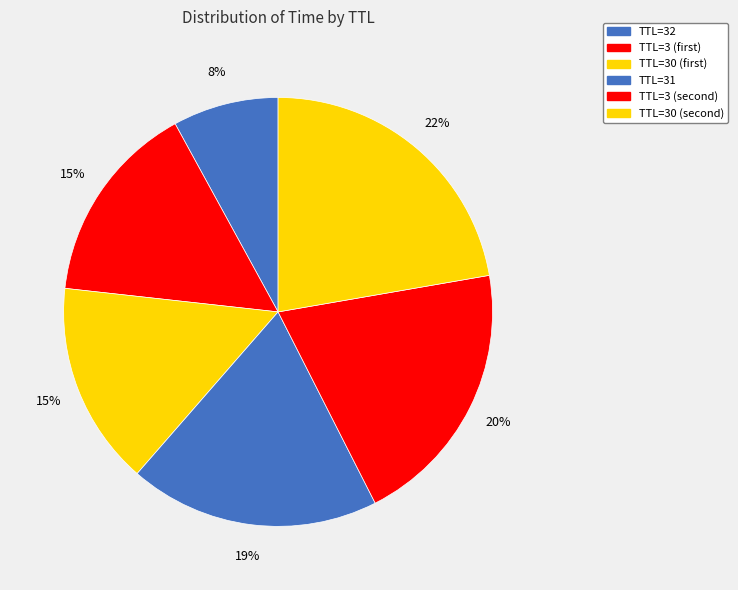

How many segments does this pie chart have?

6